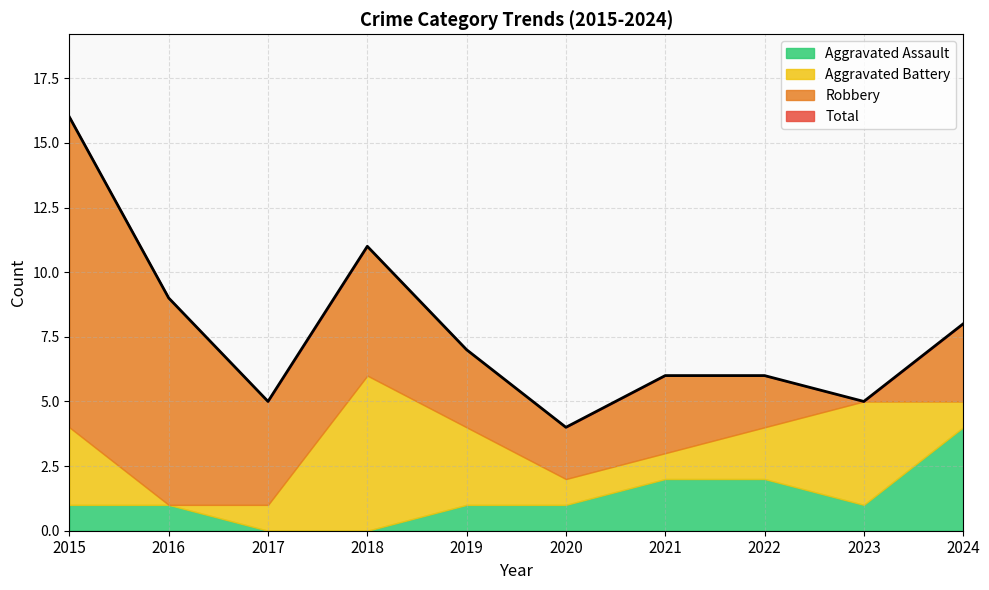

The value of Robbery at 2023 is 4. True or false?

False